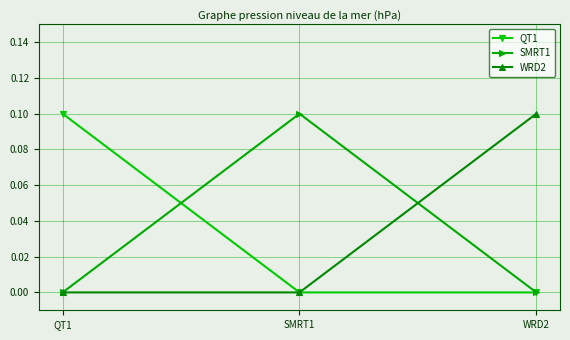

What is the label of the 1st point from the right?

WRD2